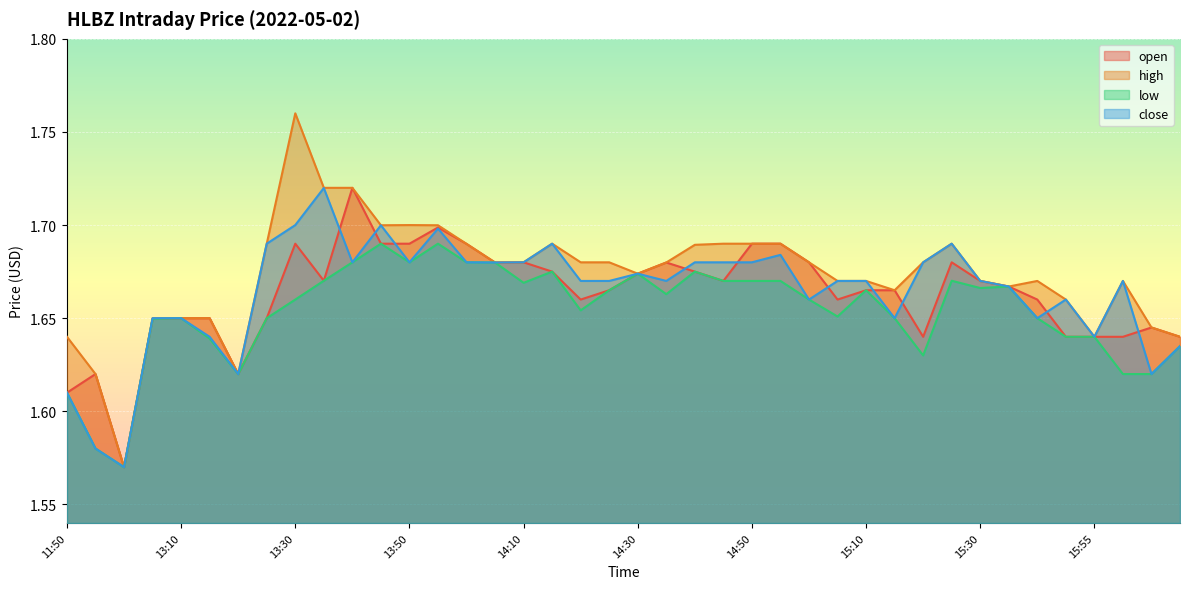

At which category does high reach its first local peak?

13:30